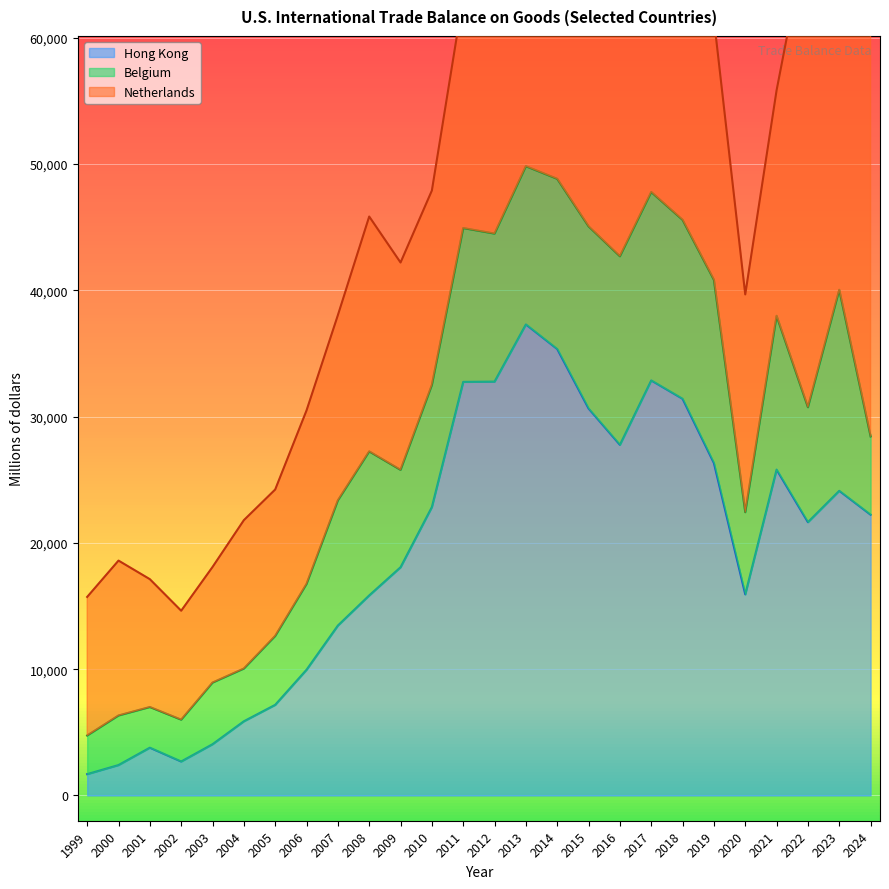

At 2010, list the series in order from largest to smallest.

Hong Kong, Netherlands, Belgium